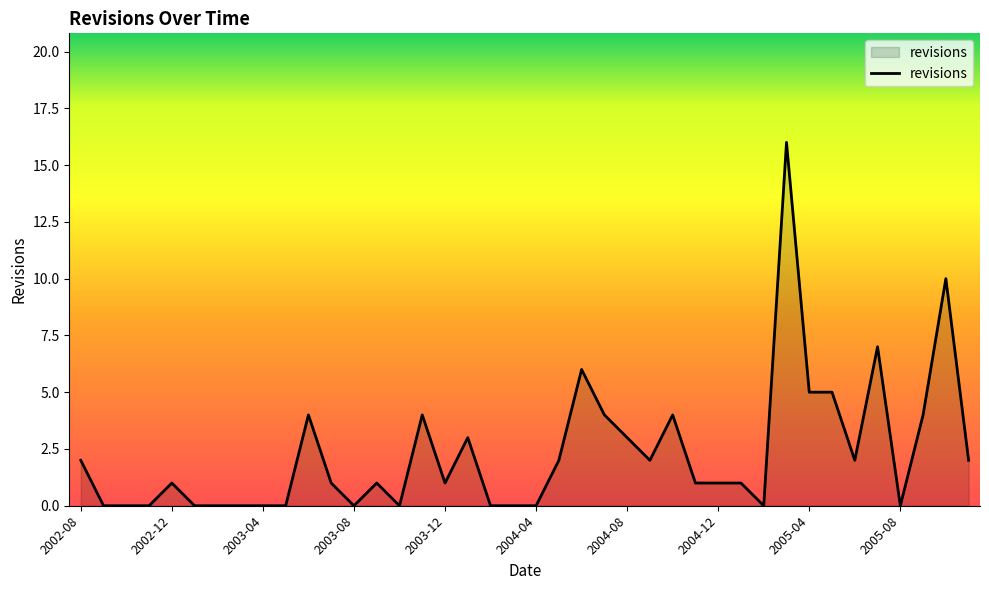

What is the maximum value shown in the chart?

16